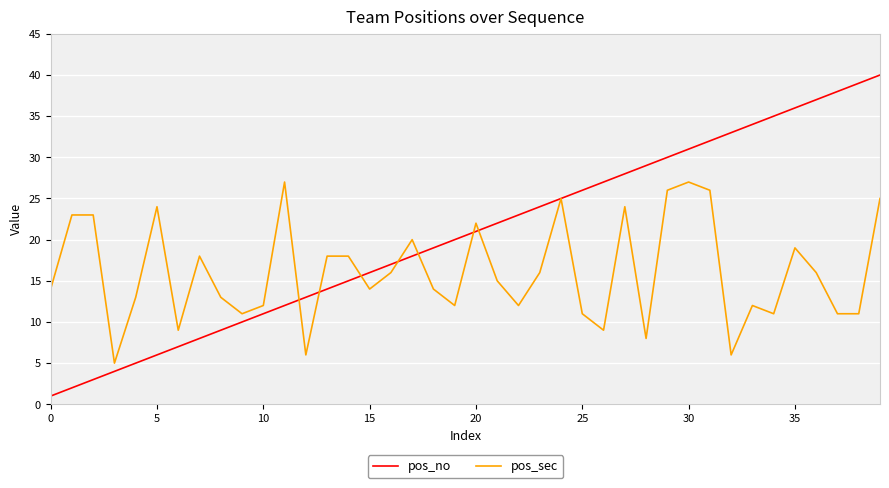

Rank the series by their maximum value, from lowest to highest.

pos_sec, pos_no